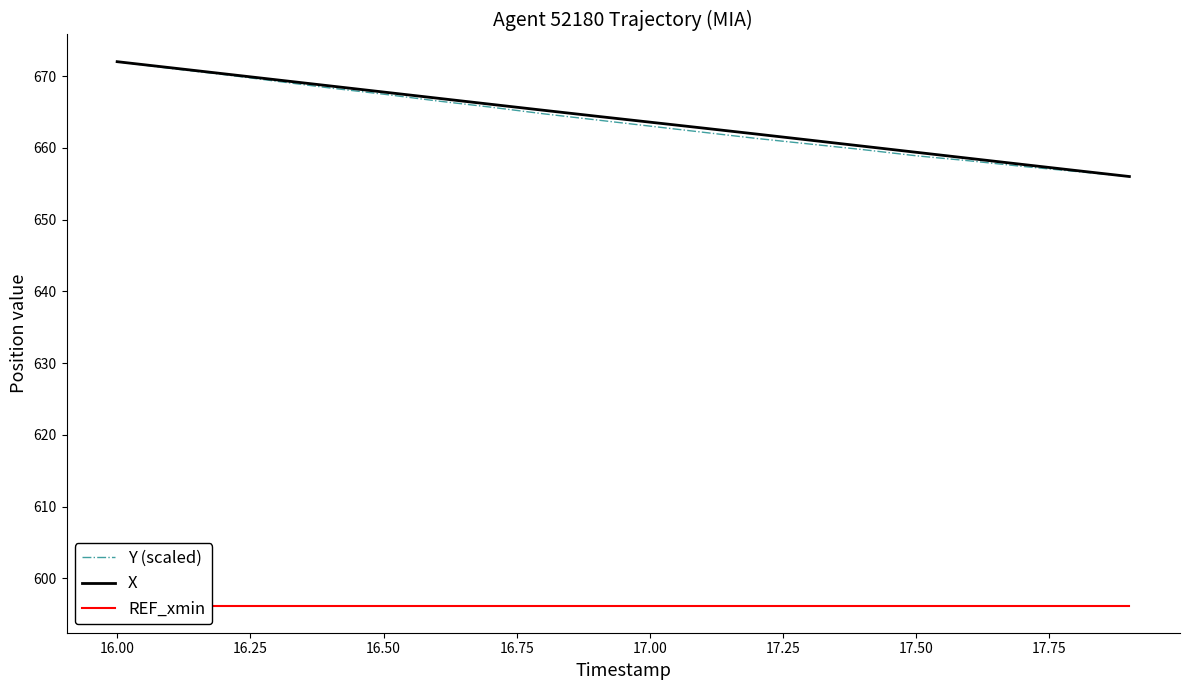

Reading left to right, list all the values displayed in this chart.

Y (scaled): 672.0	671.1	670.2	669.3	668.3	667.5	666.5	665.7	664.7	663.9	663.0	662.2	661.3	660.5	659.7	658.9	658.2	657.4	656.7	656.0
X: 672.0	671.2	670.3	669.5	668.6	667.8	666.9	666.1	665.2	664.4	663.6	662.8	661.9	661.1	660.2	659.4	658.5	657.7	656.8	656.0
REF_xmin: 596.2	596.2	596.2	596.2	596.2	596.2	596.2	596.2	596.2	596.2	596.2	596.2	596.2	596.2	596.2	596.2	596.2	596.2	596.2	596.2